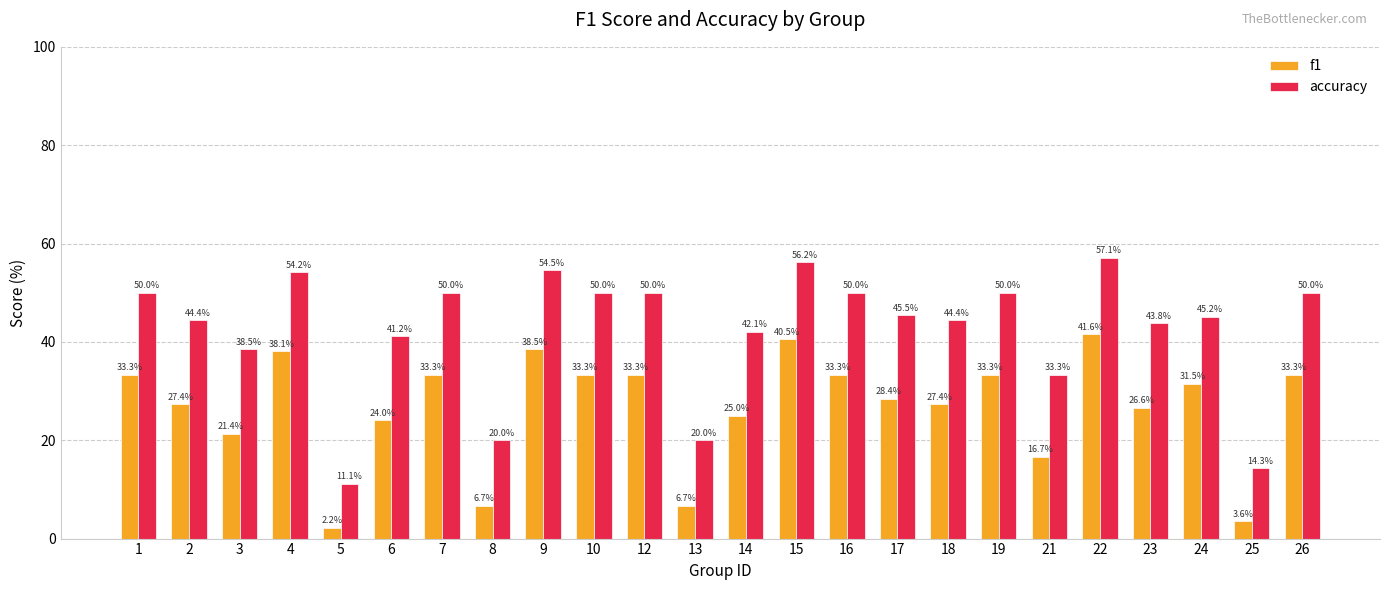

Which label corresponds to the largest value in the chart?

22